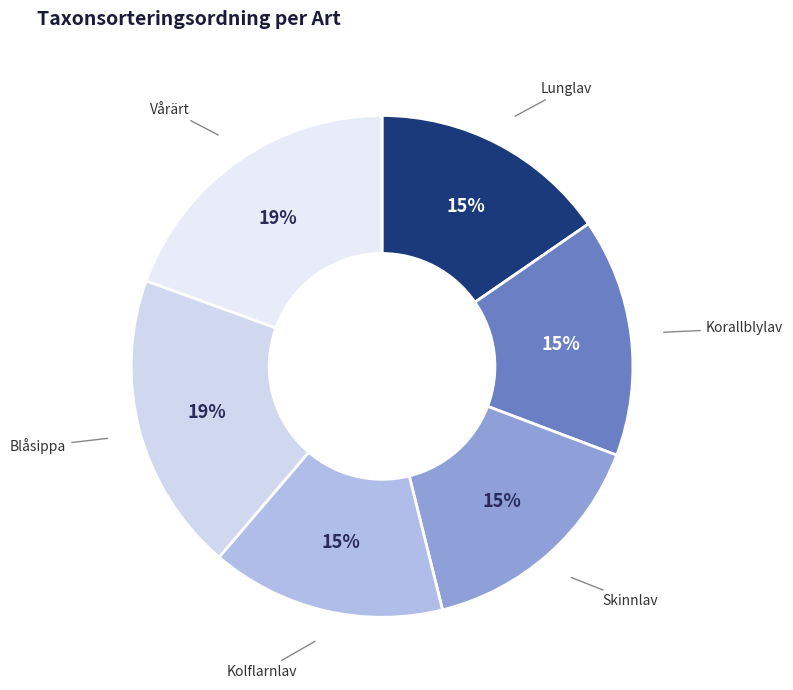

To the nearest percent, what is the average slice percentage?

17%